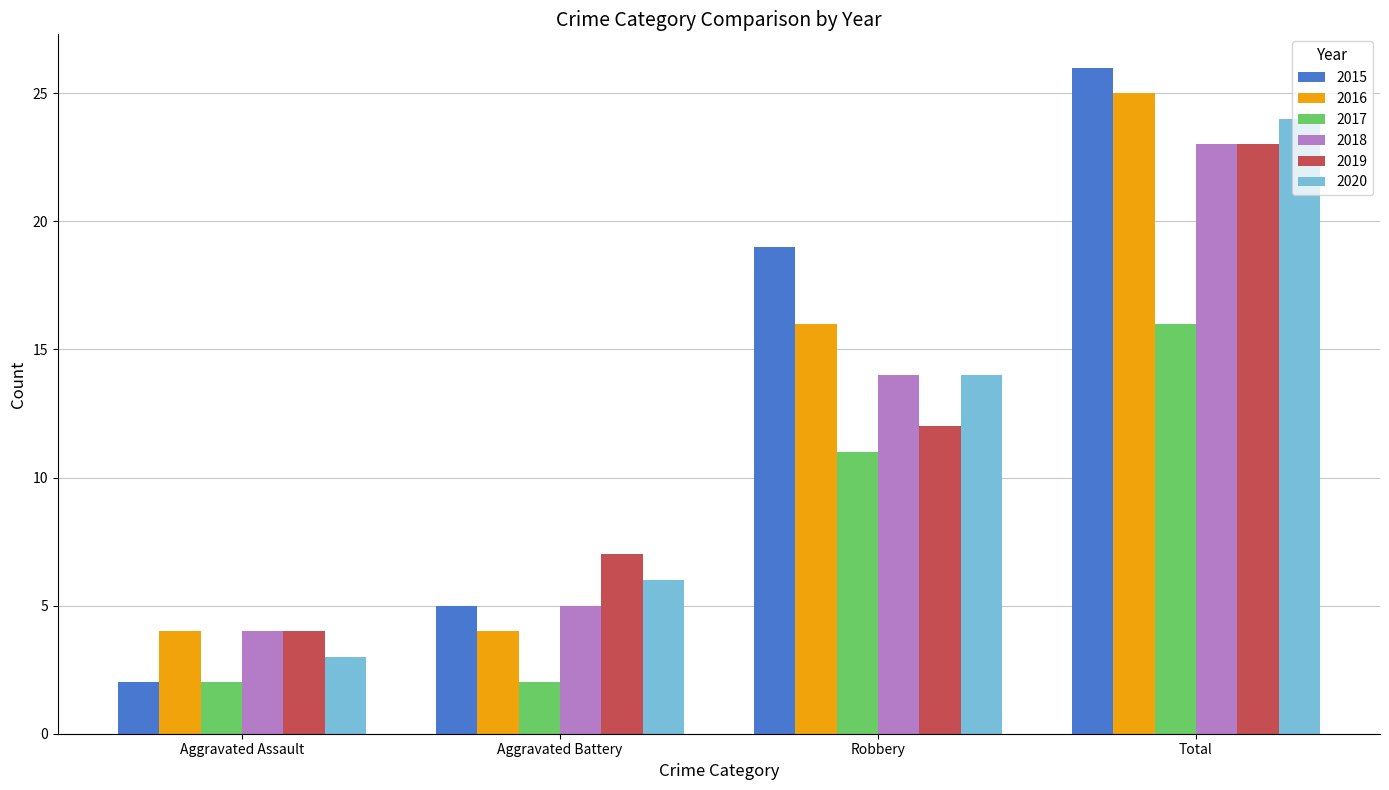

What is the difference between the maximum and minimum values in the 2017 series?

14